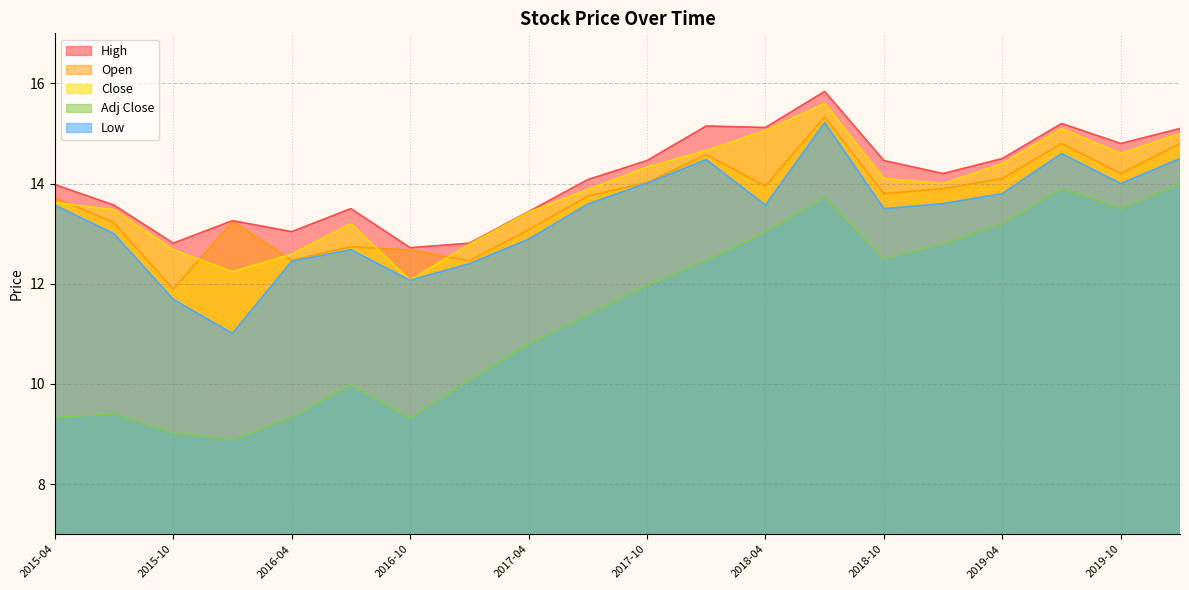

What is the average value of the Close series?

13.8